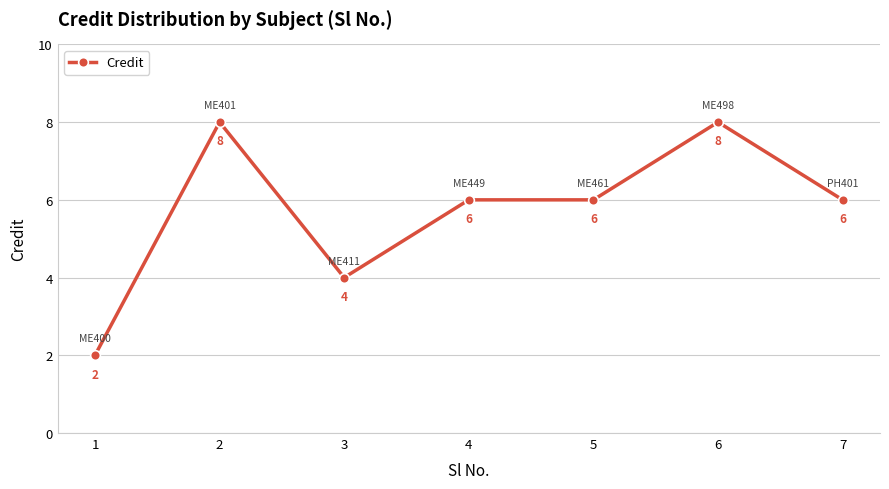

Where does the data first go above 6?

2